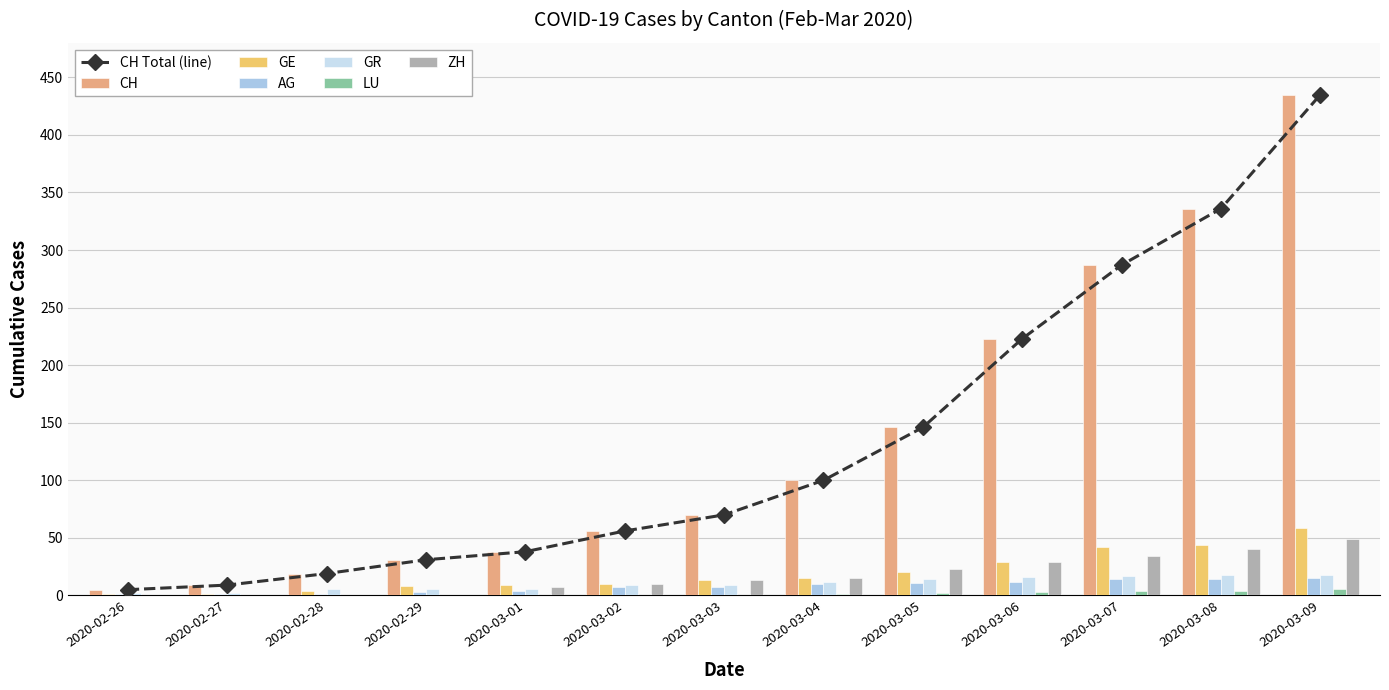

At which label does CH reach its peak?

2020-03-09